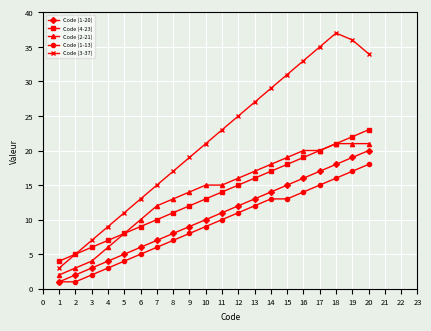

Is the value of Code (1-20) at 15 greater than the value of Code (1-13) at 13?

Yes